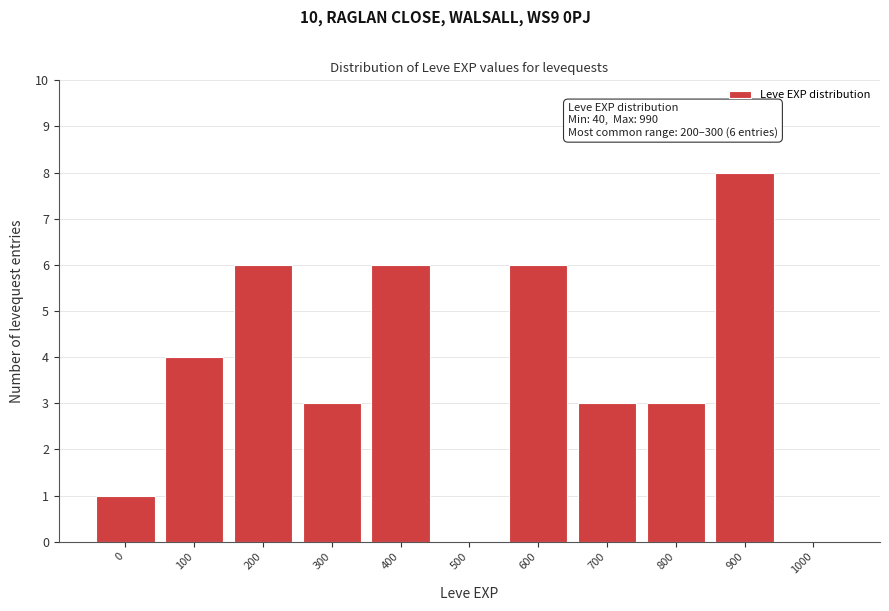

Reading left to right, extract all data points from this chart.

0=1	100=4	200=6	300=3	400=6	500=0	600=6	700=3	800=3	900=8	1000=0